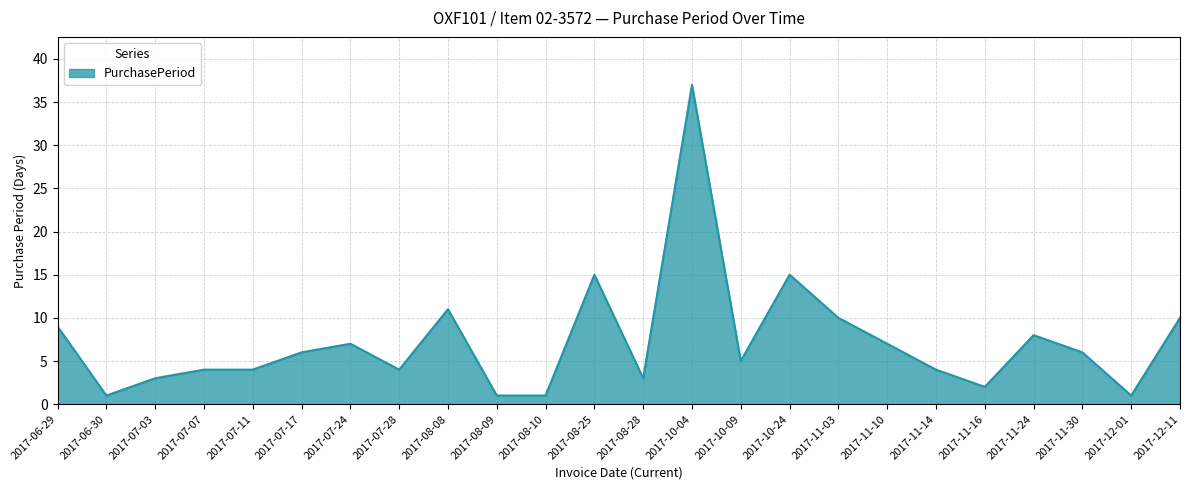

What position from the left is 2017-11-16?

20